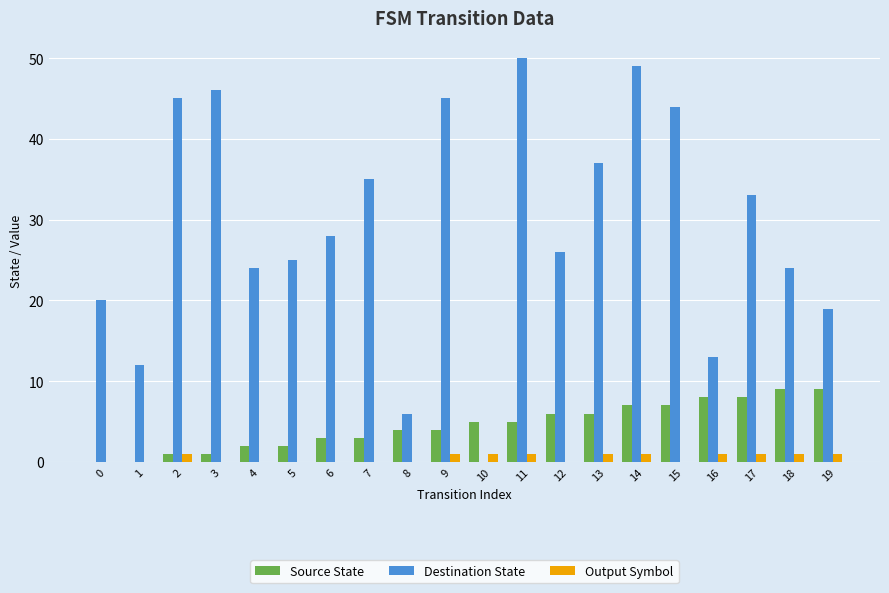

Is the value of Destination State at 19 greater than the value of Output Symbol at 6?

Yes